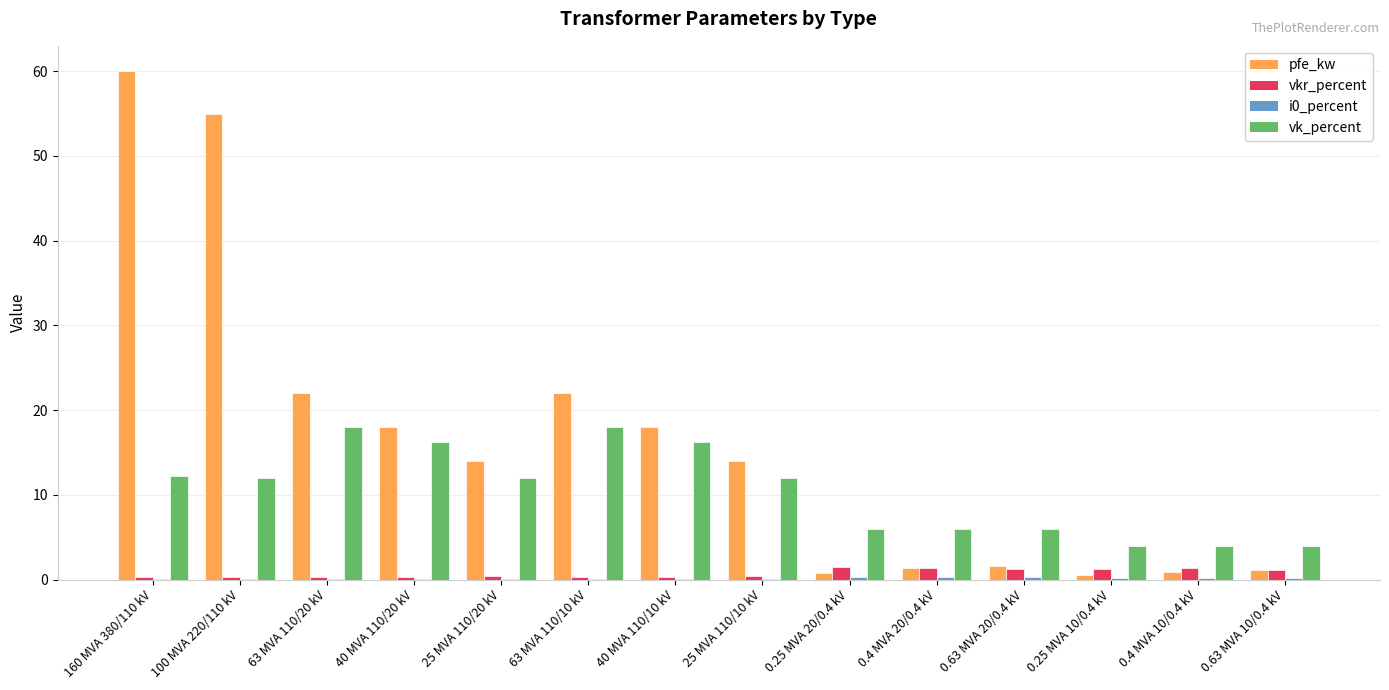

What is the total value across all series at 63 MVA 110/10 kV?

40.4